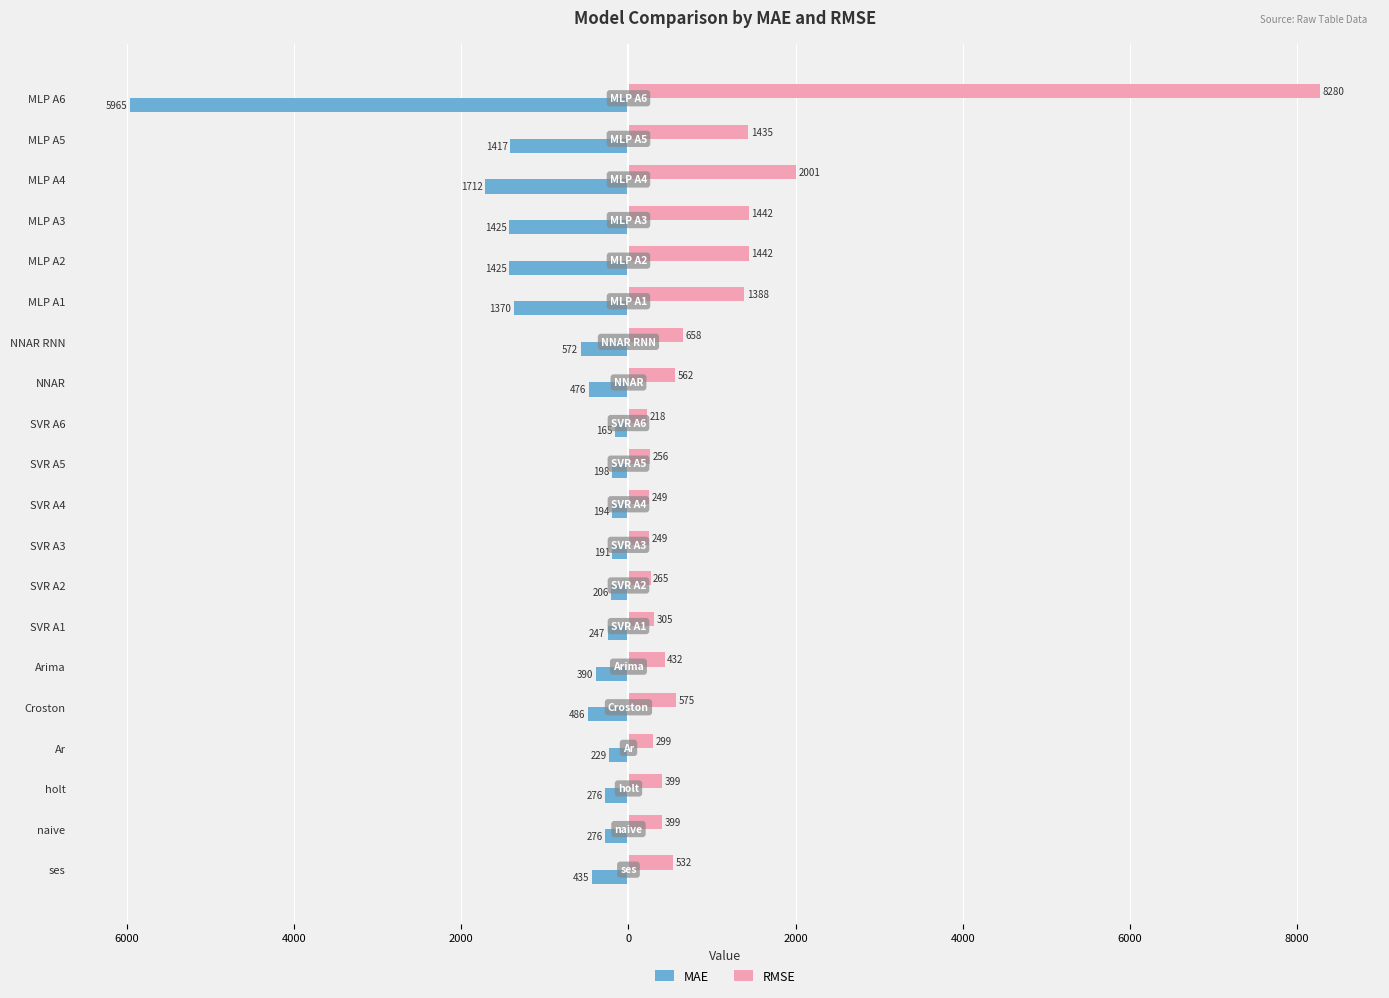

What are all the series names shown in the legend?

MAE, RMSE